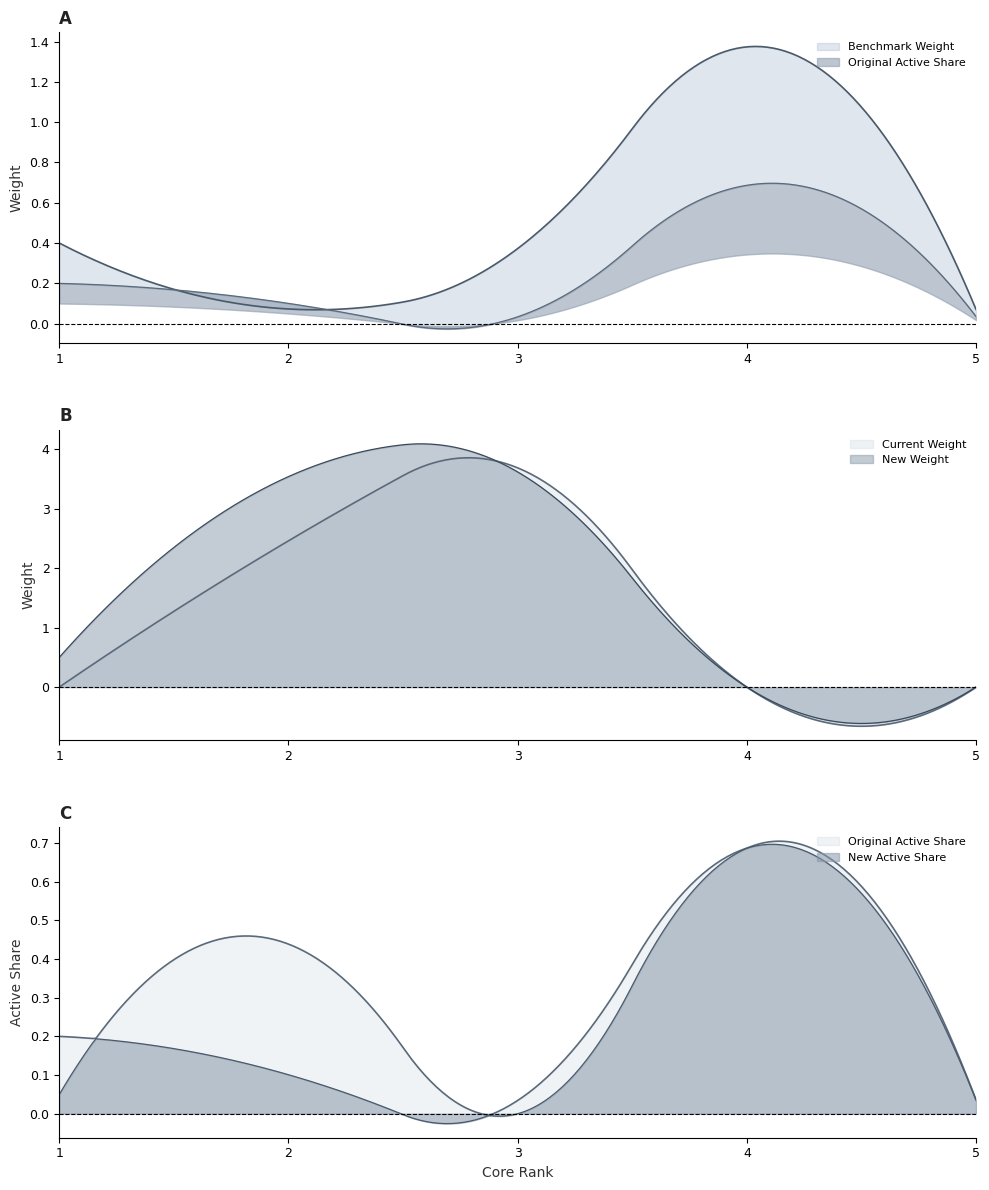

At which label is New Weight closest to 1?

1